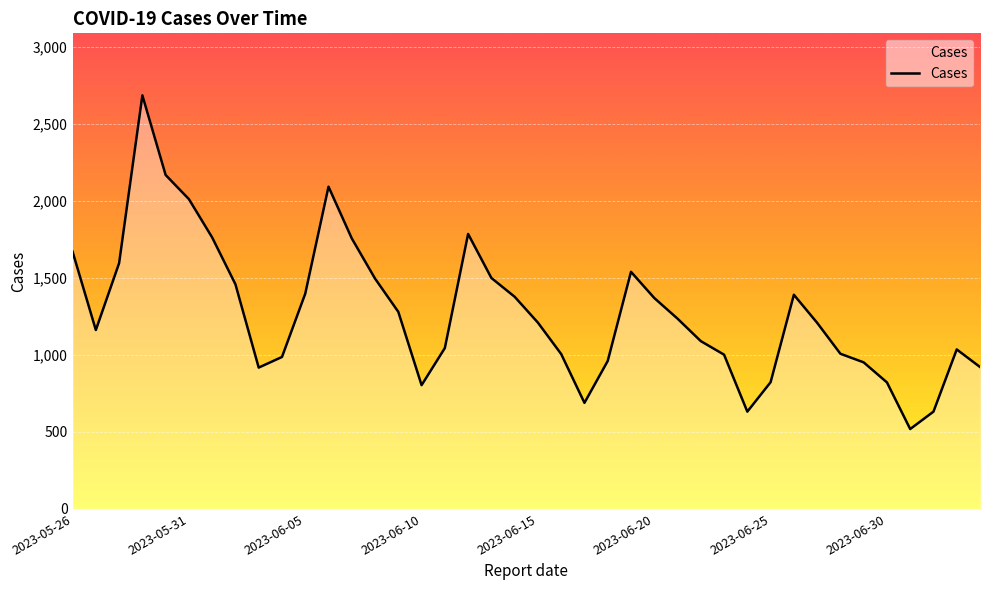

What is the maximum value shown in the chart?

2686